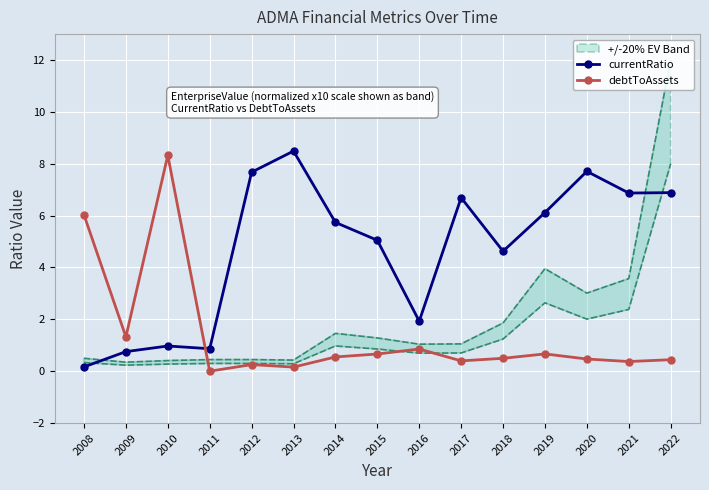

How many times do debtToAssets and currentRatio cross each other?

1